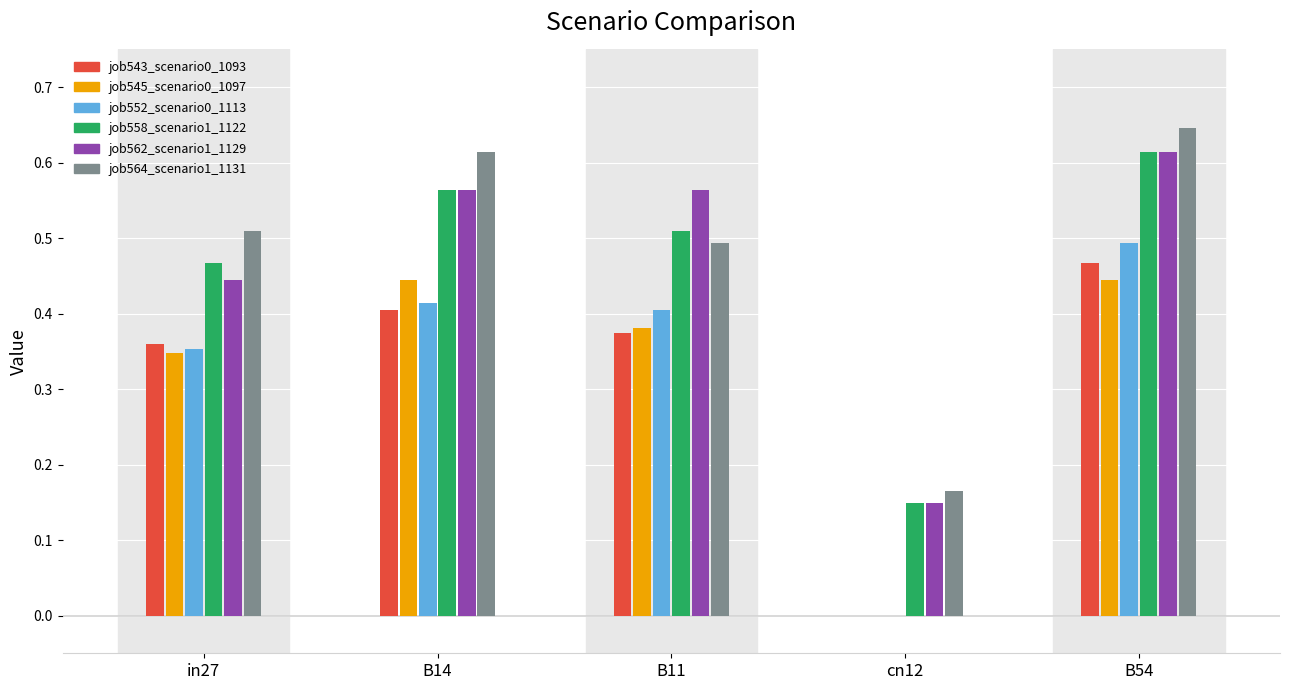

True or false: job543_scenario0_1093 has a value of 0.2 at B14.

False